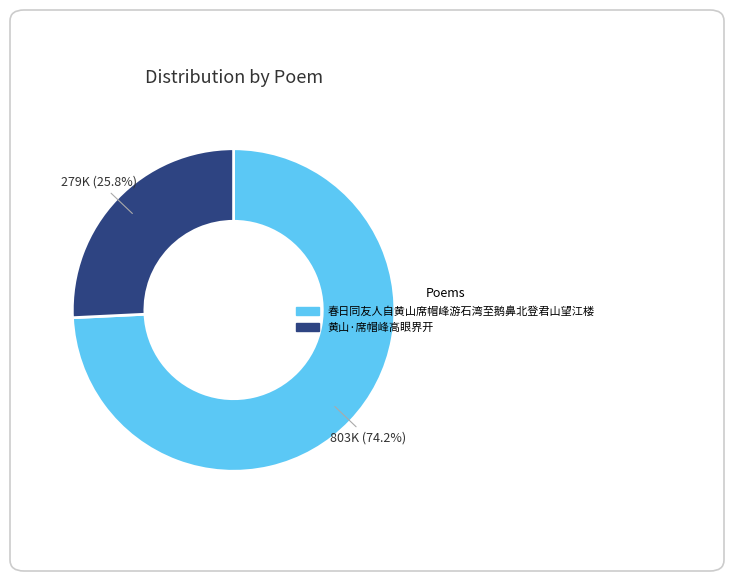

Is the sum of 春日同友人自黄山席帽峰游石湾至鹅鼻北登君山望江楼 and 黄山·席帽峰高眼界开 greater than half?

Yes